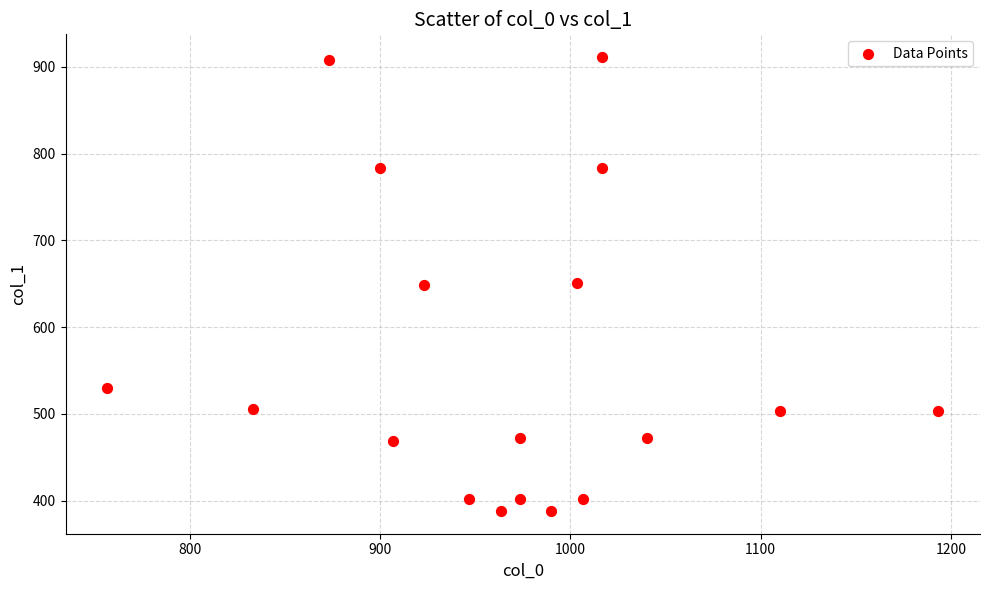

What is the range of Y values (max minus min)?

523.1